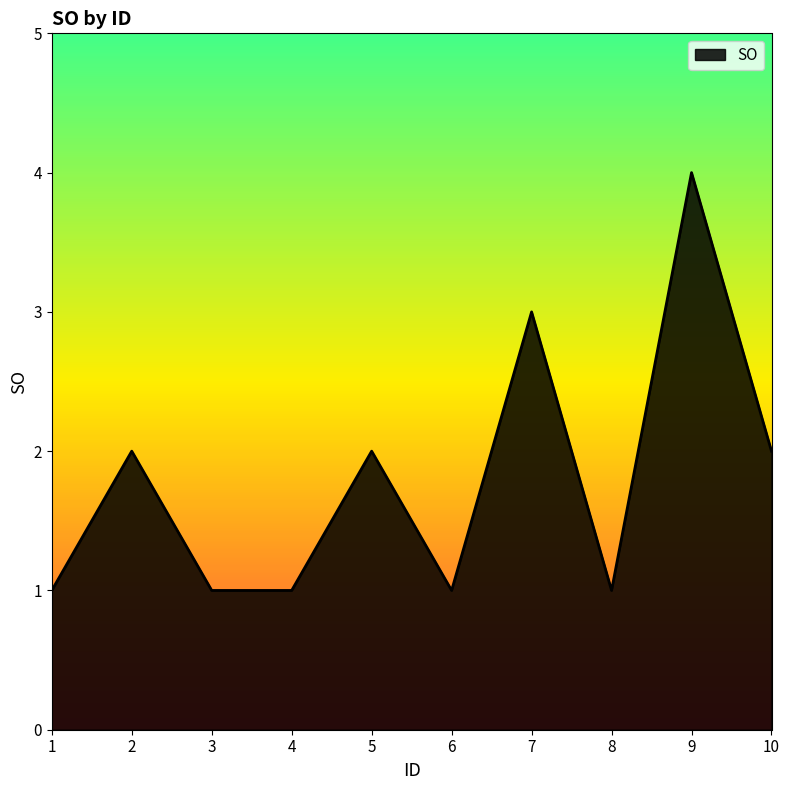

Where is the first local maximum?

2